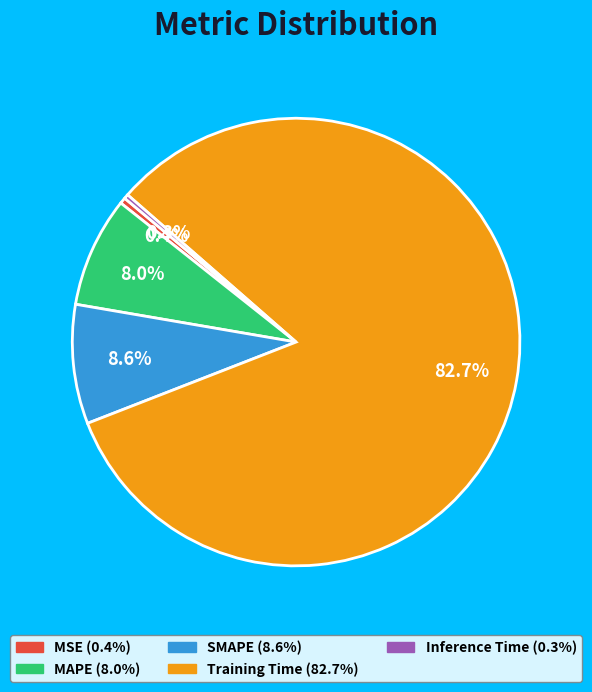

How many slices are in this pie chart?

5